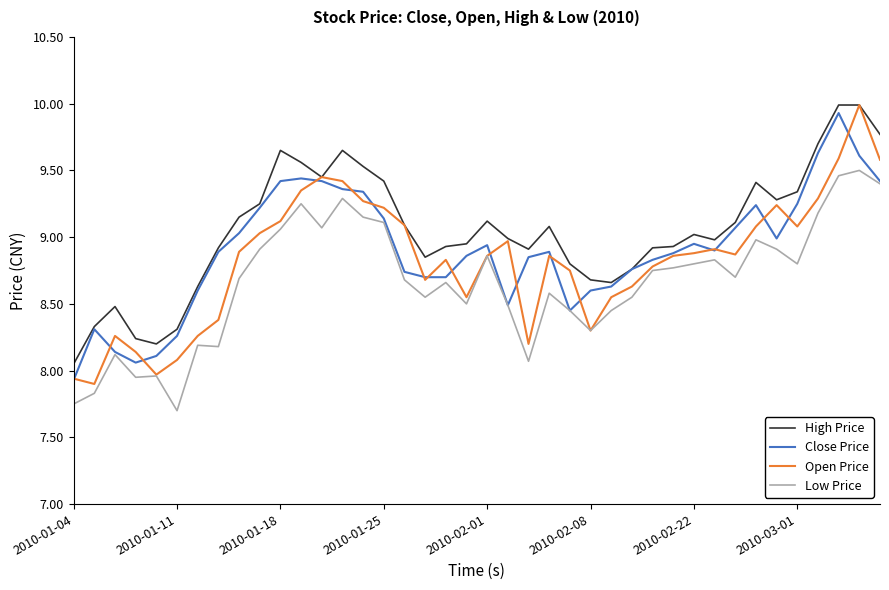

True or false: Low Price and High Price intersect in this chart.

False